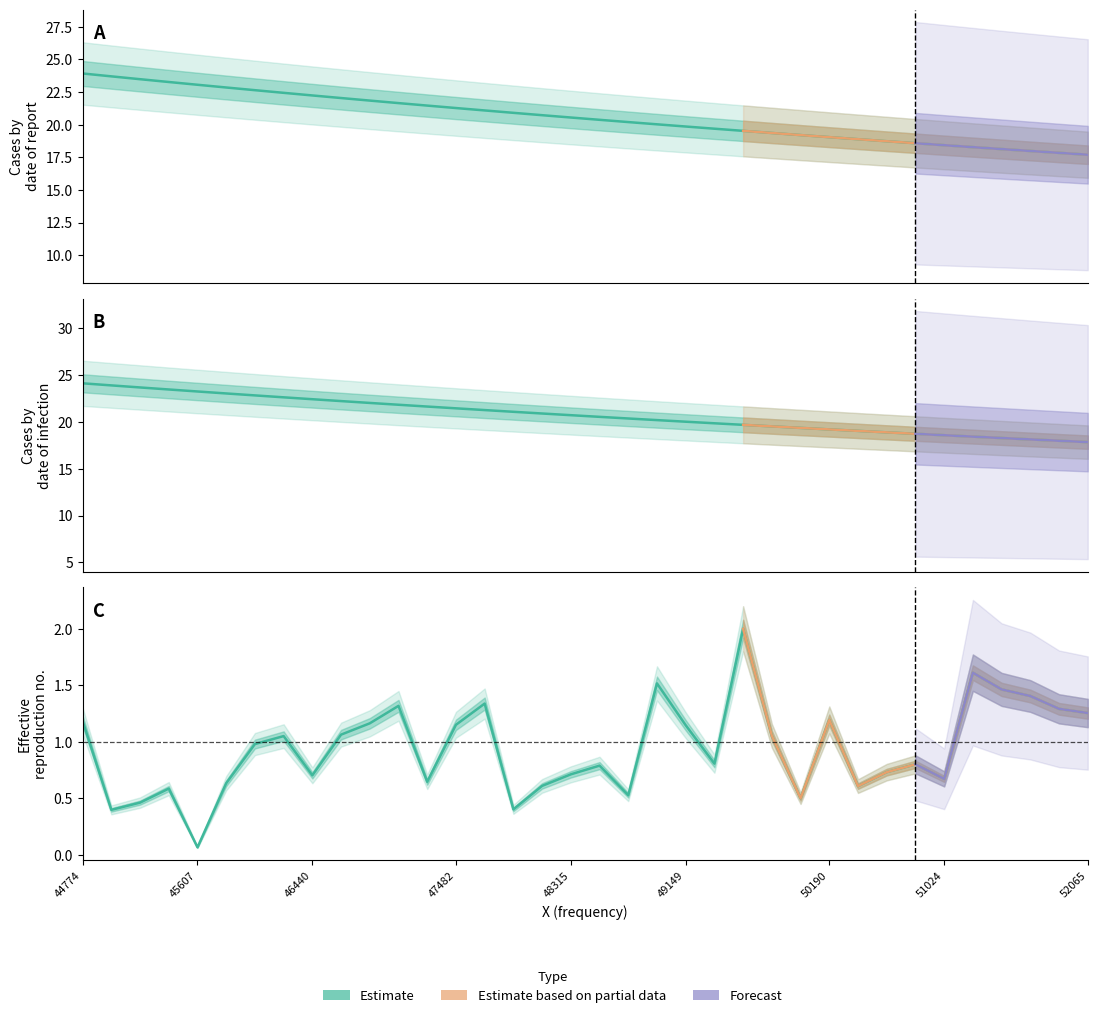

What is the maximum value for comp1?

23.9